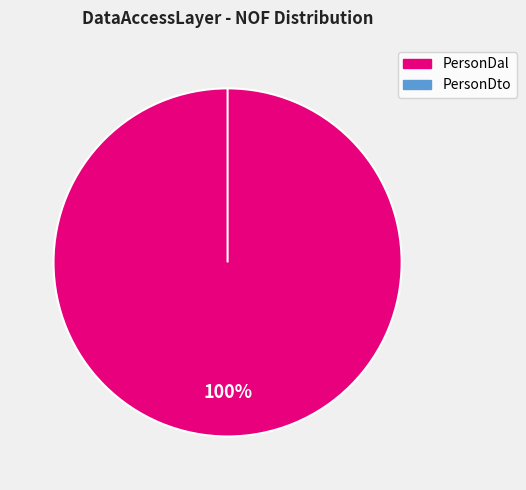

Count the number of slices in the pie.

2